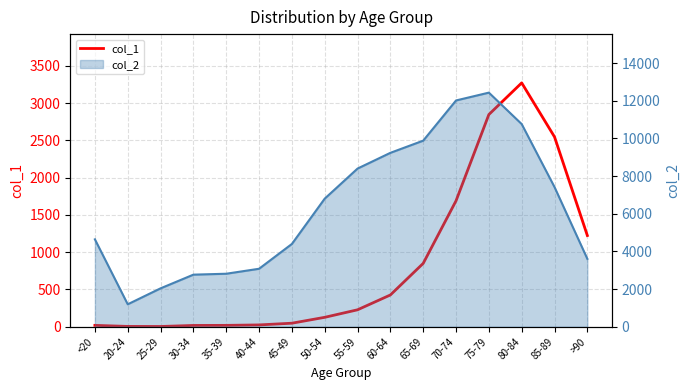

What is the change in value from 70-74 to 75-79?

+1158